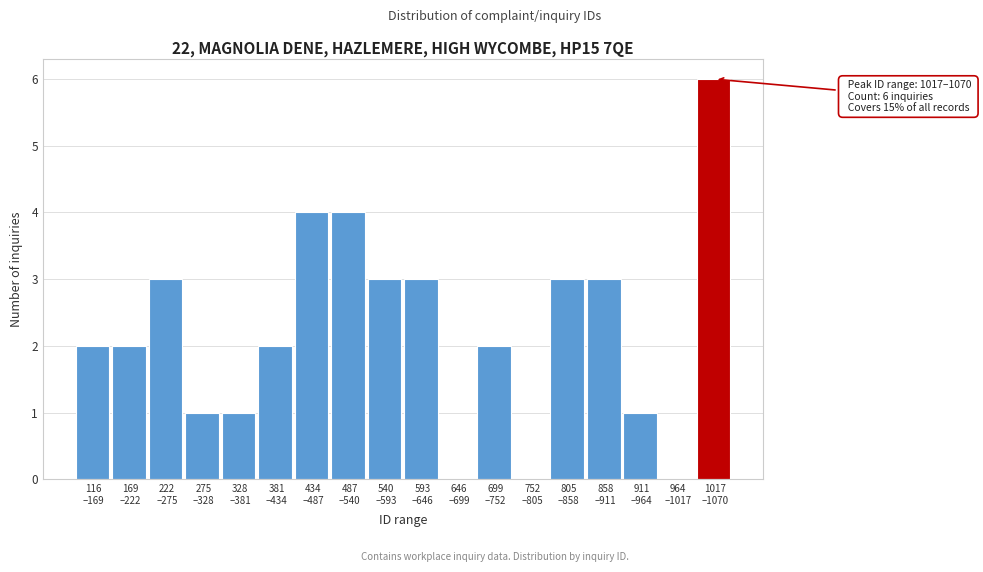

What is the greatest value displayed?

6